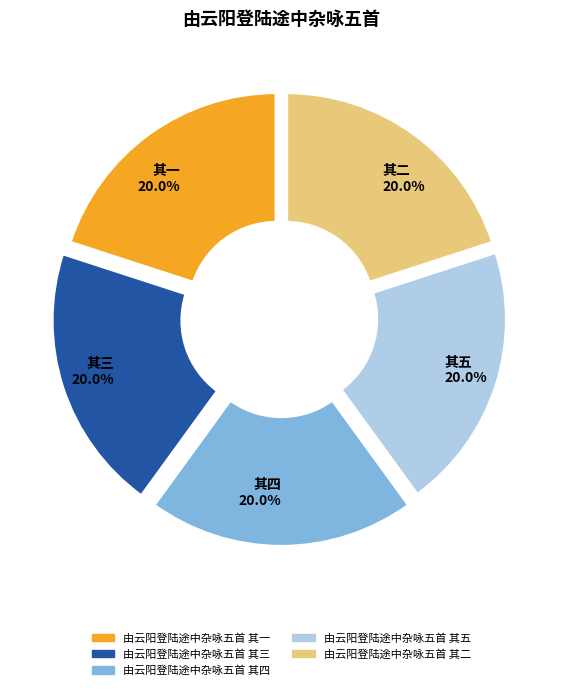

Is the sum of 其三 20.0% and 其四 20.0% greater than half?

No